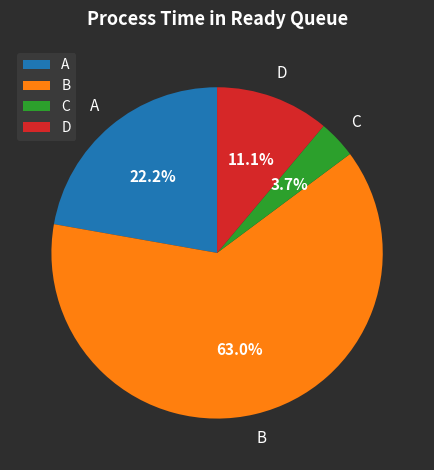

To the nearest percent, what is the combined percentage of C and B?

67%